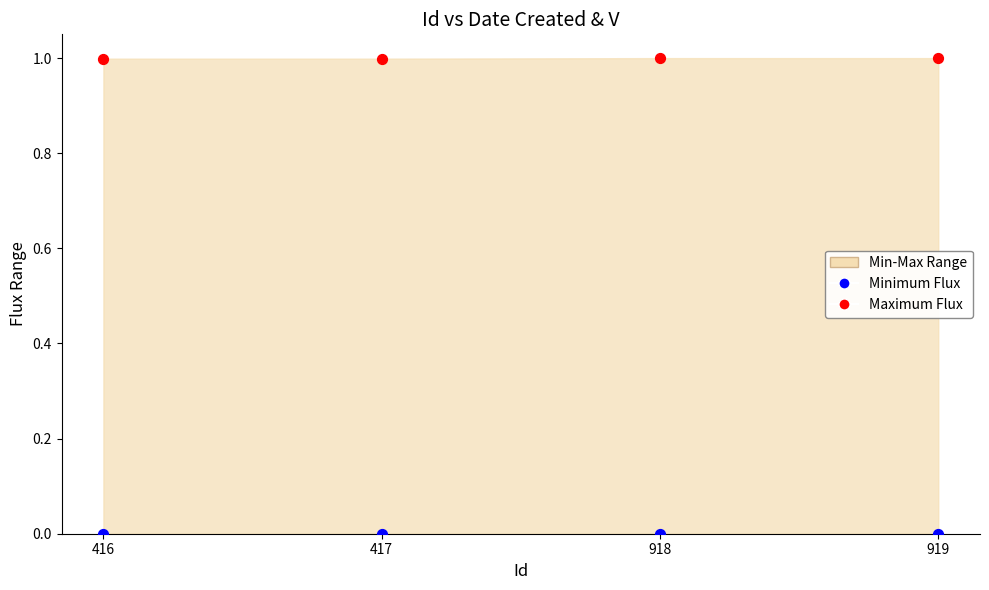

Across all data points, what is the average Y value?

0.5